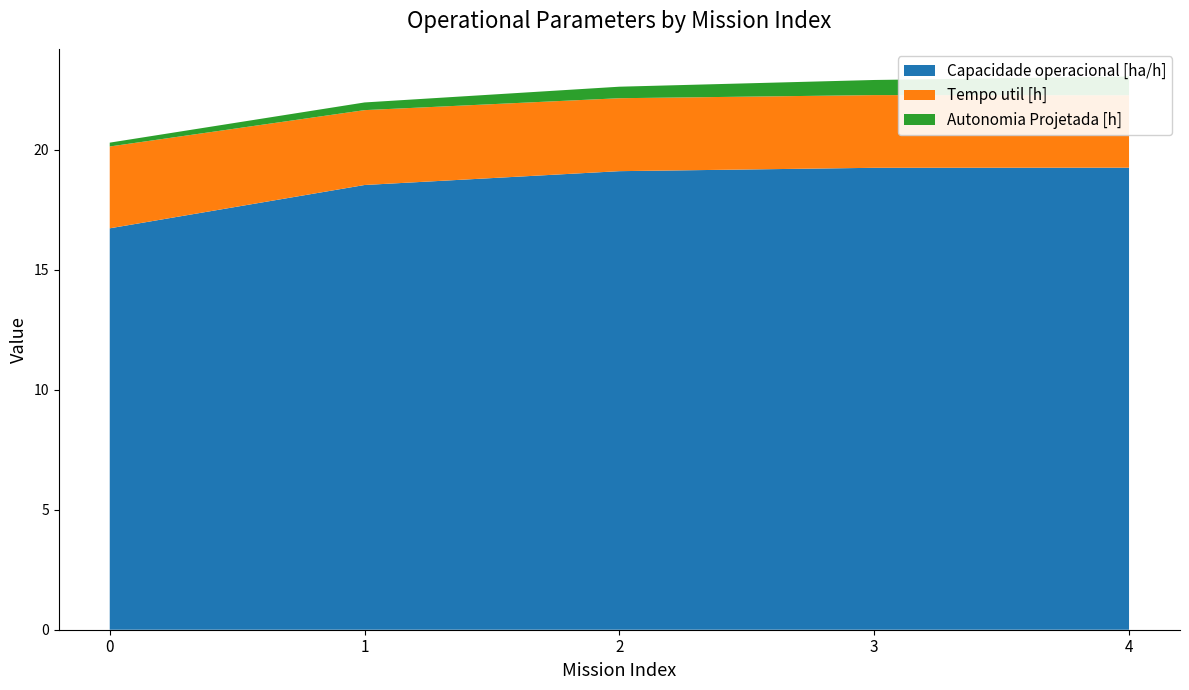

Reading left to right, what are all the values shown in this chart?

Capacidade operacional [ha/h]: 16.7	18.5	19.1	19.3	19.3
Tempo util [h]: 3.4	3.1	3.0	3.0	3.0
Autonomia Projetada [h]: 0.2	0.3	0.5	0.6	0.8